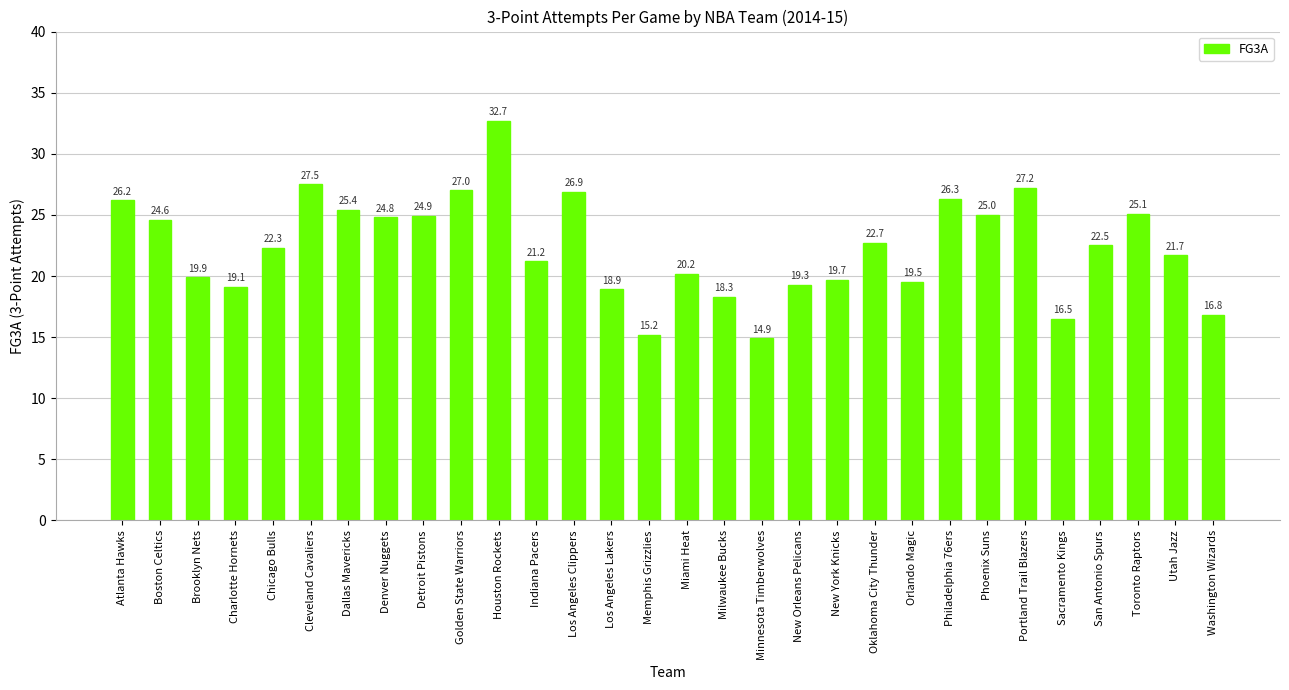

What is the difference between the values at New York Knicks and Toronto Raptors?

5.4